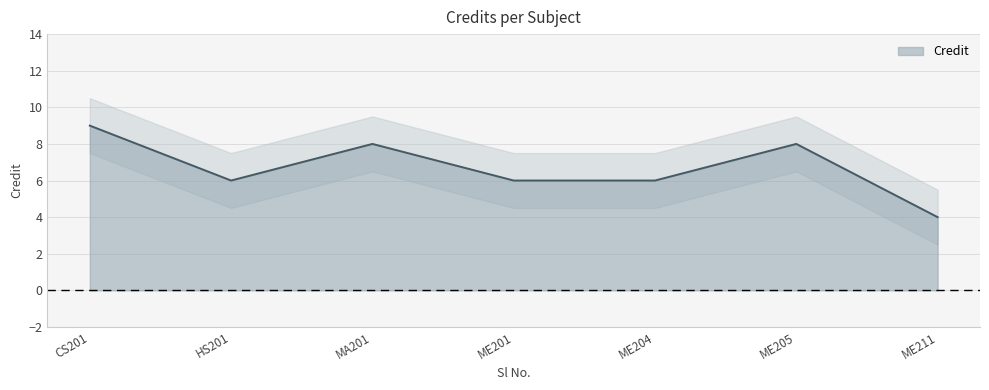

The value of Credit at ME205 is 8. True or false?

True